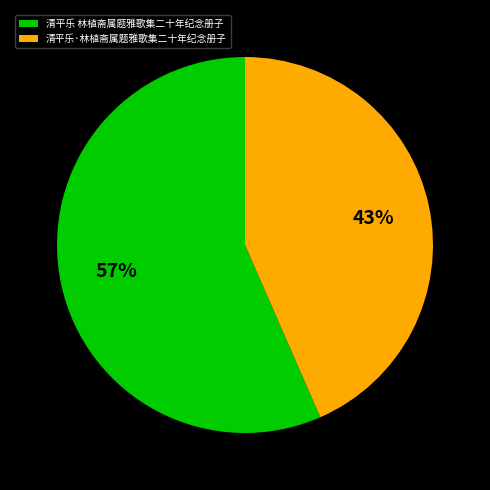

To the nearest percent, what is the average slice percentage?

50%